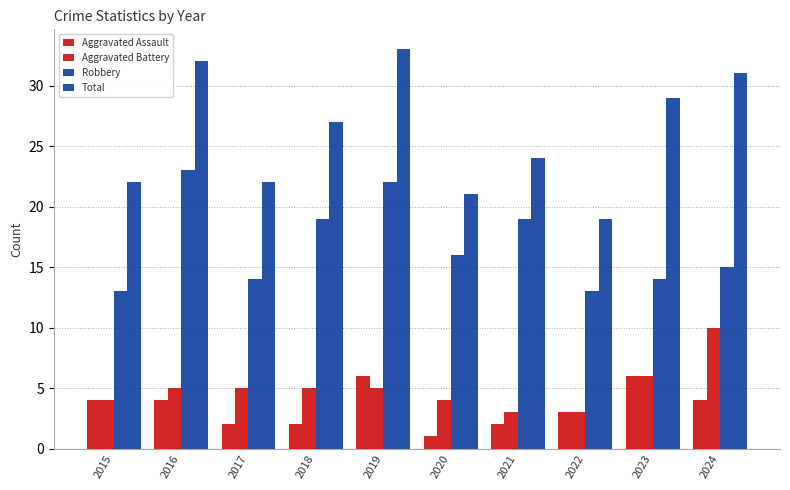

What is the difference between the maximum and minimum values in the Total series?

14